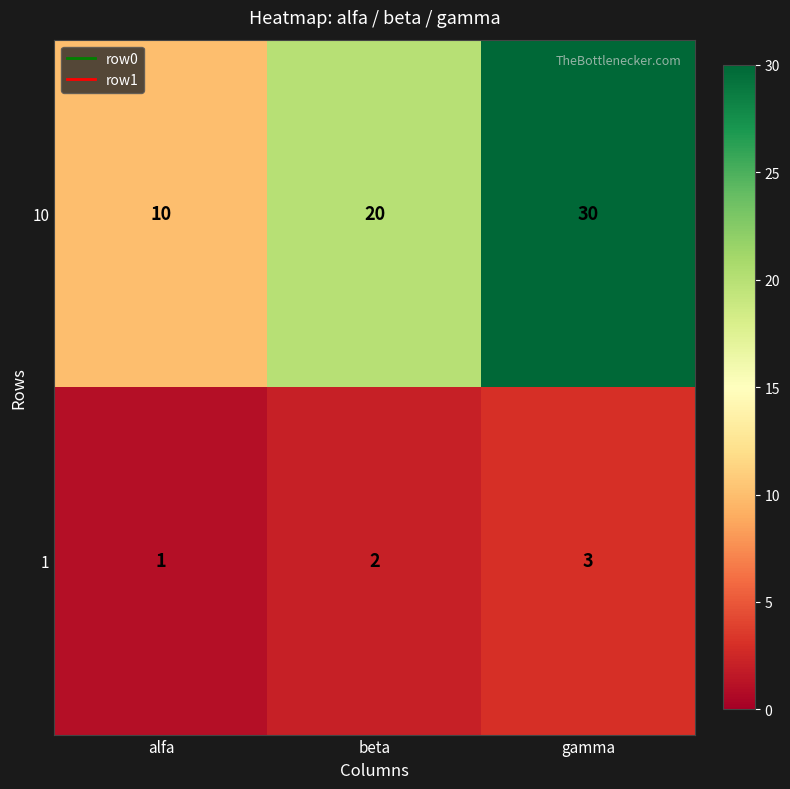

Reading left to right, extract all data points from this chart.

10: alfa=10	beta=20	gamma=30
1: alfa=1	beta=2	gamma=3